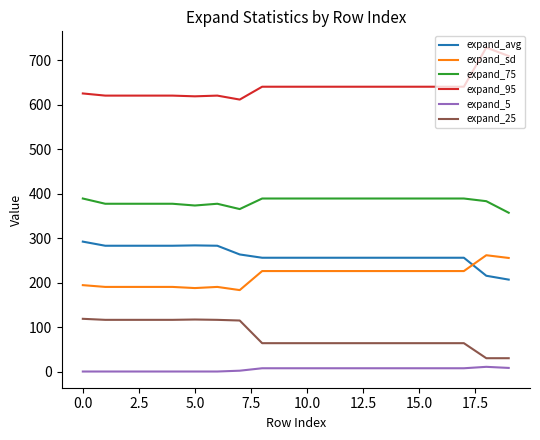

Count the number of data series in this chart.

6